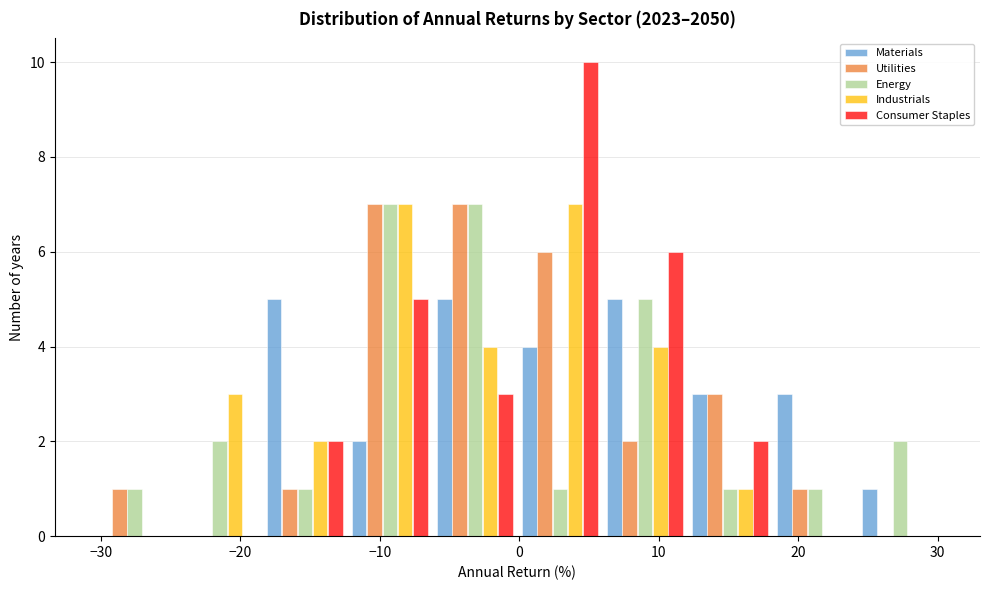

Reading left to right, transcribe this chart: for each range on the x-axis, give the height of each series' bar. Neither the bar edges nor the heights are printed on the chart, so give them approximately, as read against the axes.

-31 to -25: Materials=0	Utilities=1	Energy=1	Industrials=0	Consumer Staples=0
-25 to -18: Materials=0	Utilities=0	Energy=2	Industrials=3	Consumer Staples=0
-18 to -12: Materials=5	Utilities=1	Energy=1	Industrials=2	Consumer Staples=2
-12 to -6: Materials=2	Utilities=7	Energy=7	Industrials=7	Consumer Staples=5
-6 to 0: Materials=5	Utilities=7	Energy=7	Industrials=4	Consumer Staples=3
0 to 6: Materials=4	Utilities=6	Energy=1	Industrials=7	Consumer Staples=10
6 to 12: Materials=5	Utilities=2	Energy=5	Industrials=4	Consumer Staples=6
12 to 18: Materials=3	Utilities=3	Energy=1	Industrials=1	Consumer Staples=2
18 to 24: Materials=3	Utilities=1	Energy=1	Industrials=0	Consumer Staples=0
24 to 30: Materials=1	Utilities=0	Energy=2	Industrials=0	Consumer Staples=0